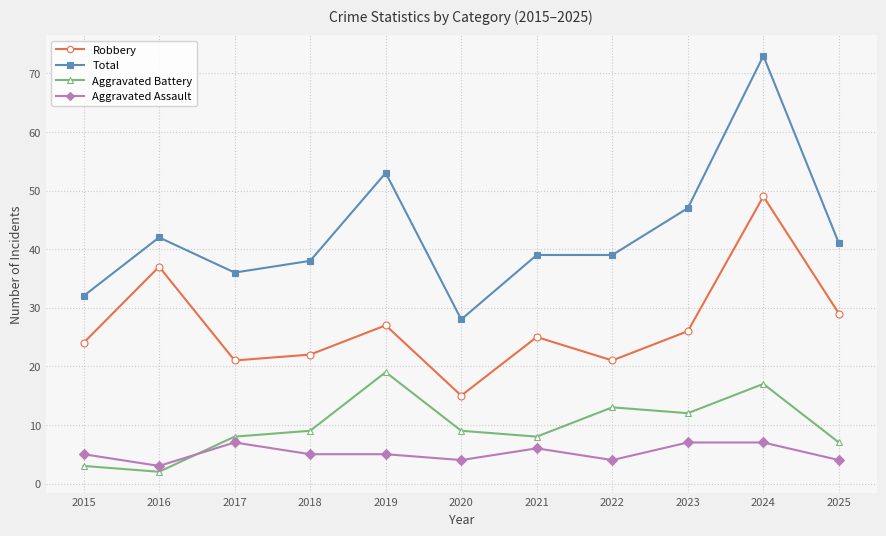

At 2019, list the series in order from largest to smallest.

Total, Robbery, Aggravated Battery, Aggravated Assault